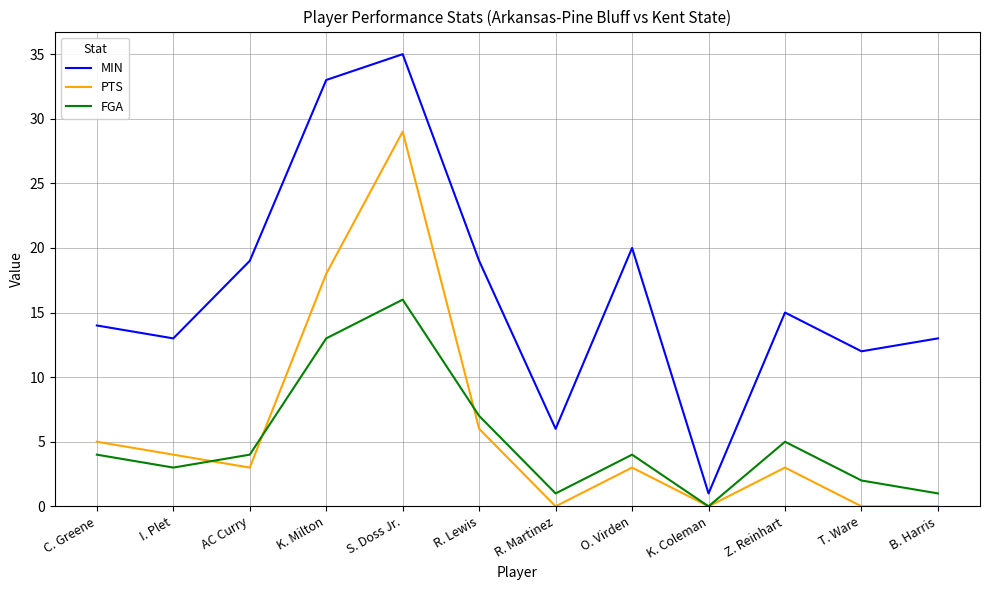

What value does the FGA series have at Z. Reinhart?

5